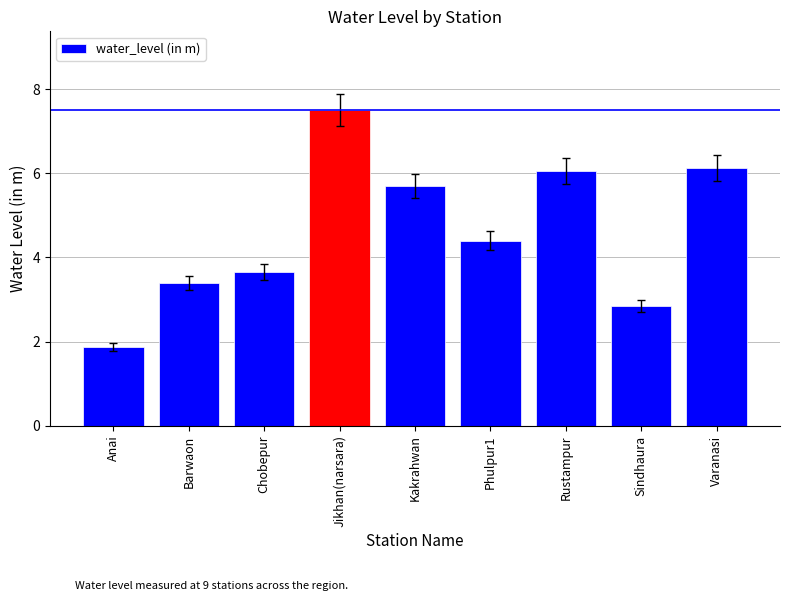

What is the difference between the values at Sindhaura and Barwaon?

0.6